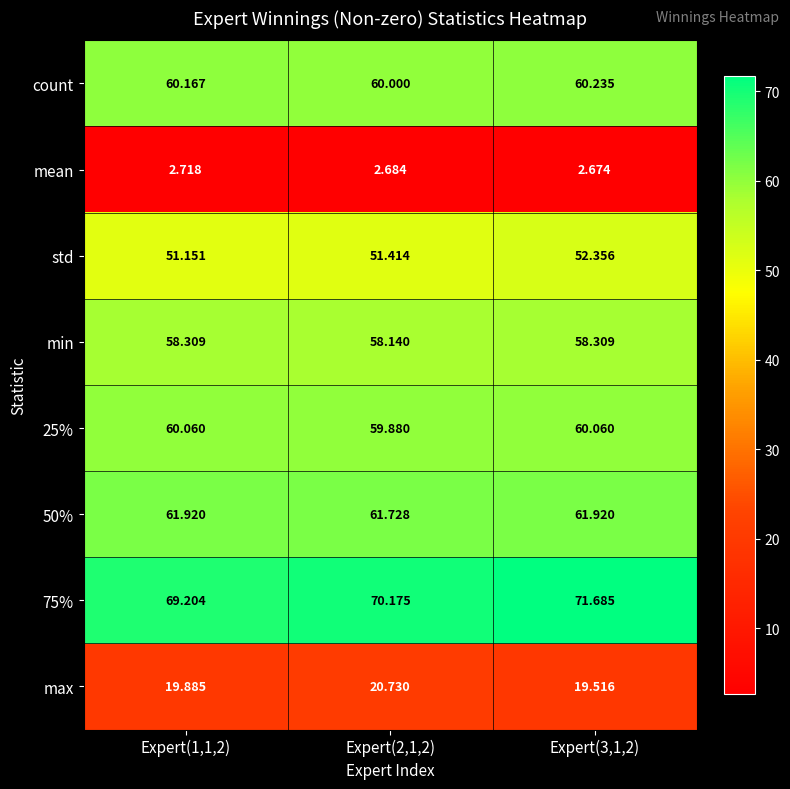

Is the value of mean at Expert(2,1,2) greater than the value of min at Expert(1,1,2)?

No